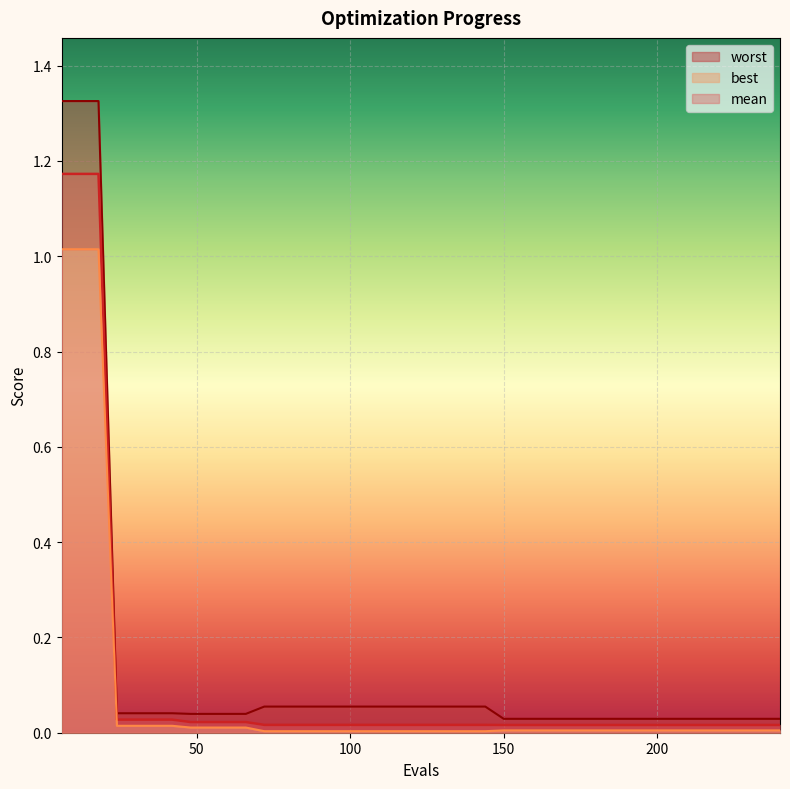

True or false: worst and mean cross at least once.

False